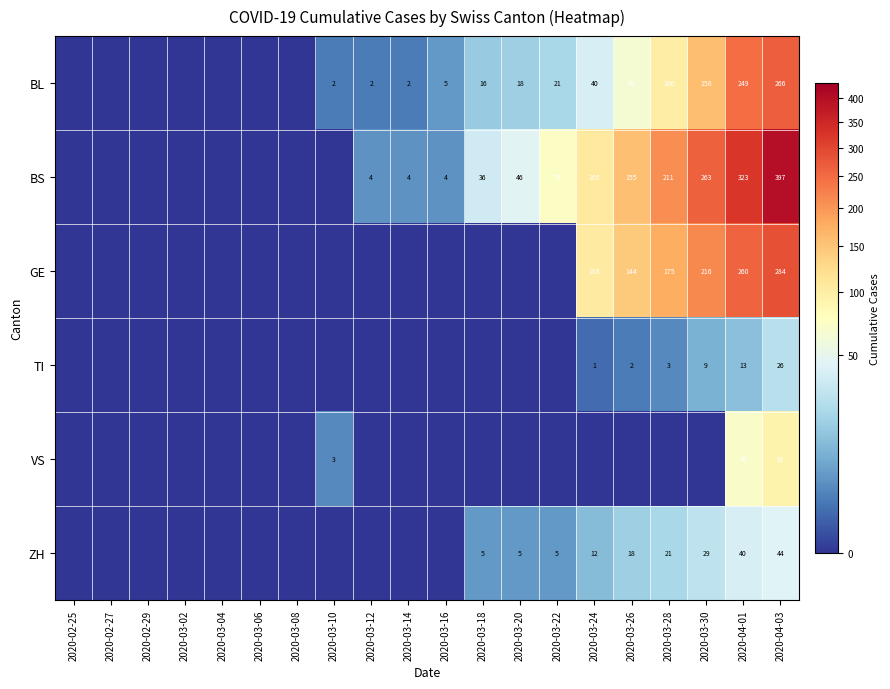

Is the value of BS at 2020-03-12 greater than the value of BL at 2020-03-14?

Yes